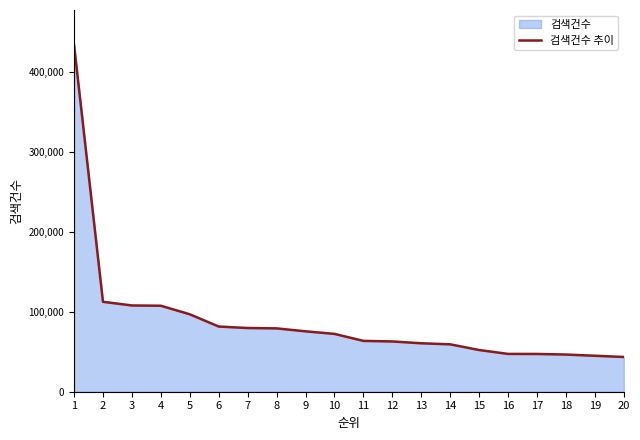

Is it true that the value at 5 is 96867?

True